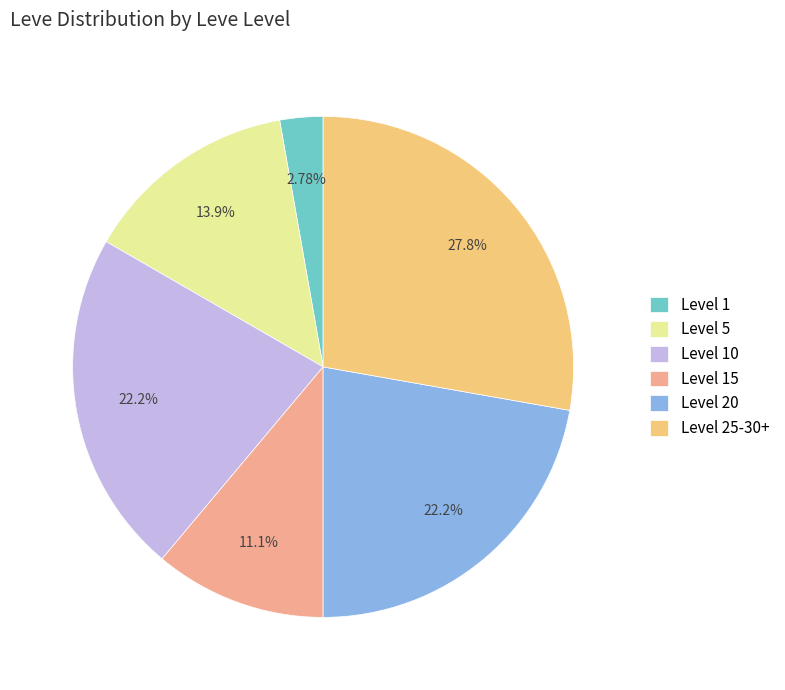

Is there any slice that represents more than half of the pie?

No